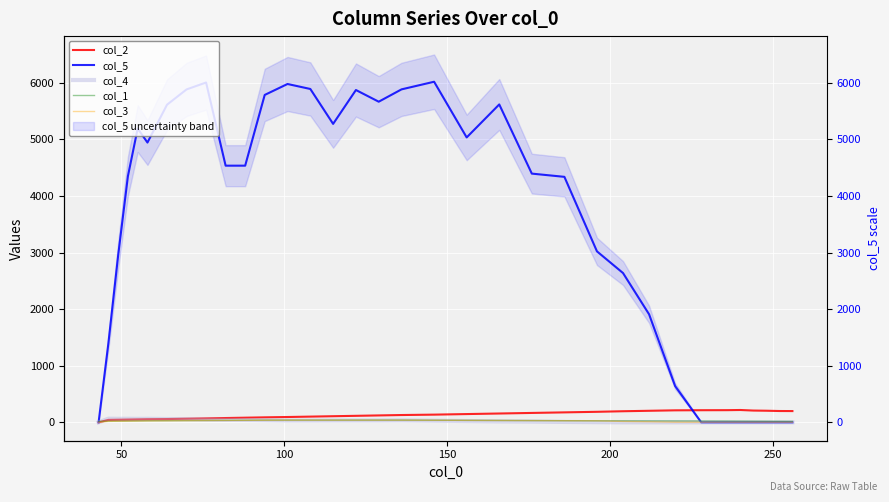

How many series are shown in this chart?

5